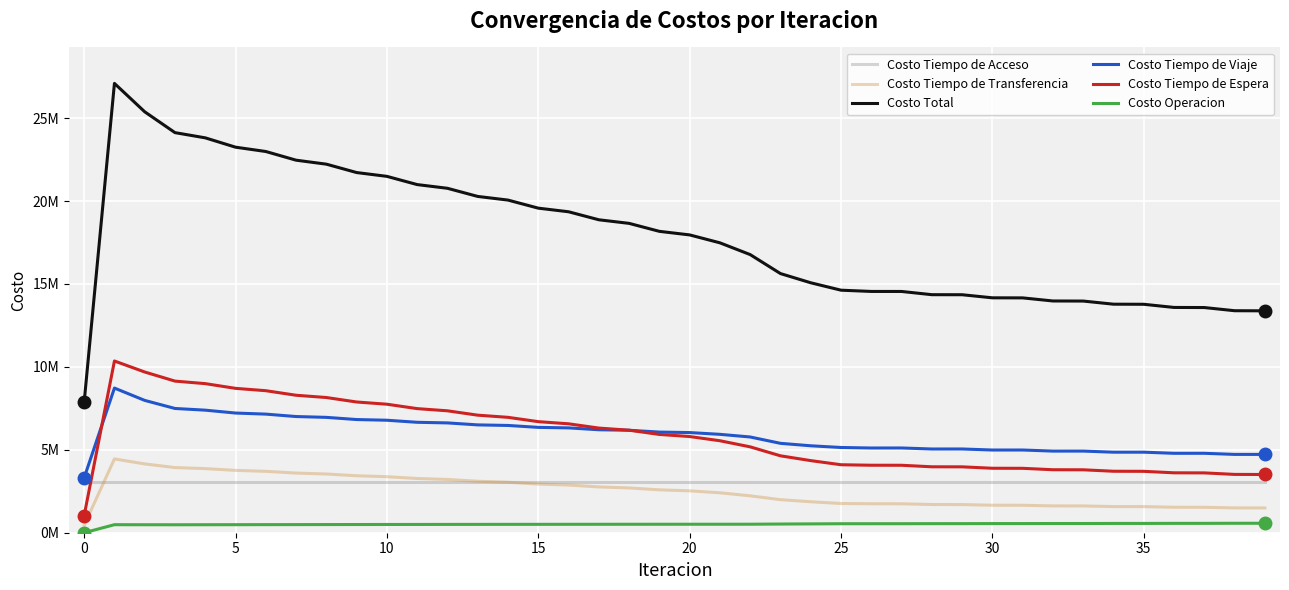

What is the difference between the second highest and minimum values in the Costo Tiempo de Espera series?

8655934.3